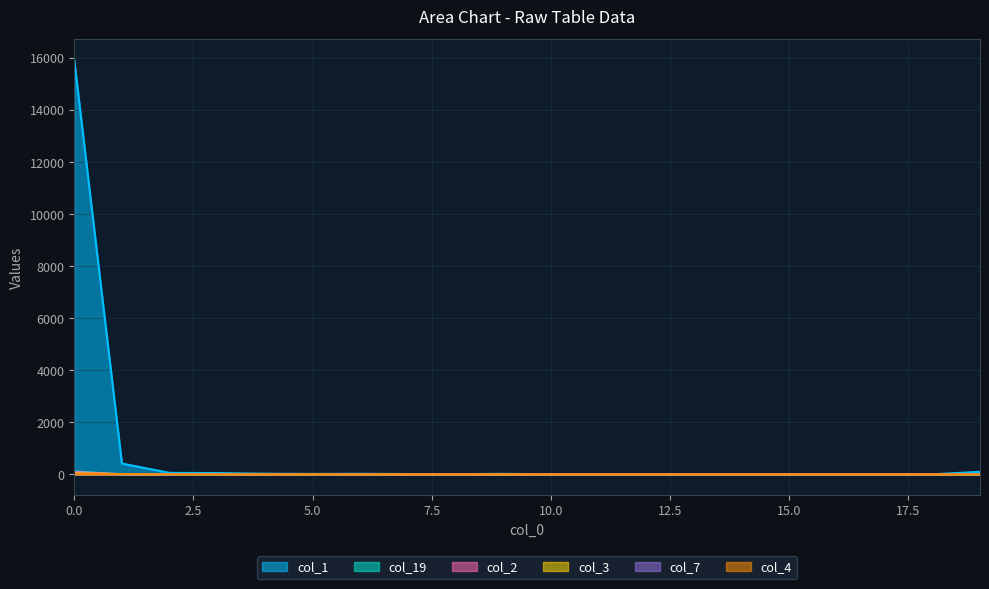

True or false: col_4 and col_19 intersect in this chart.

True